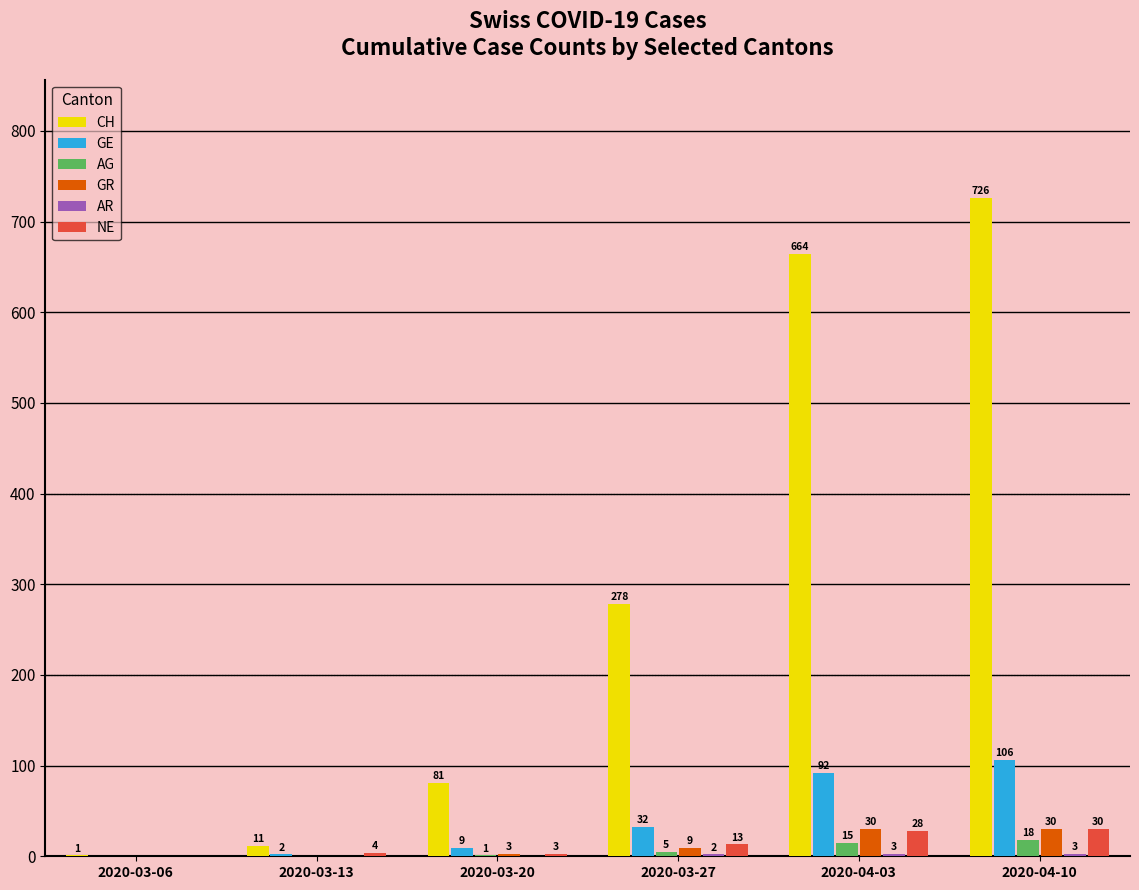

What is the highest value of the AG series?

18